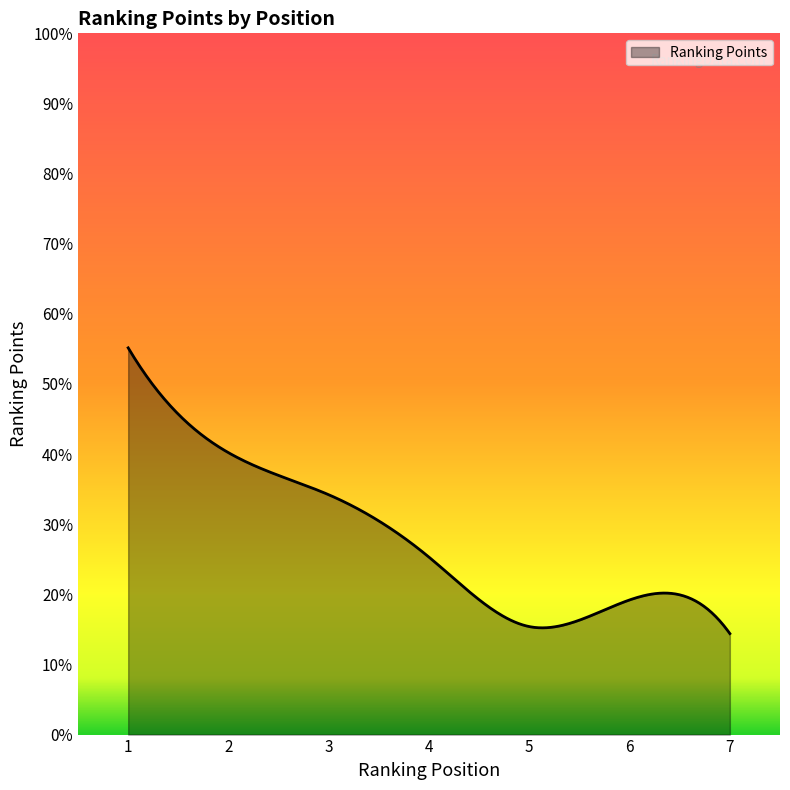

What is the minimum value shown in the chart?

14.4